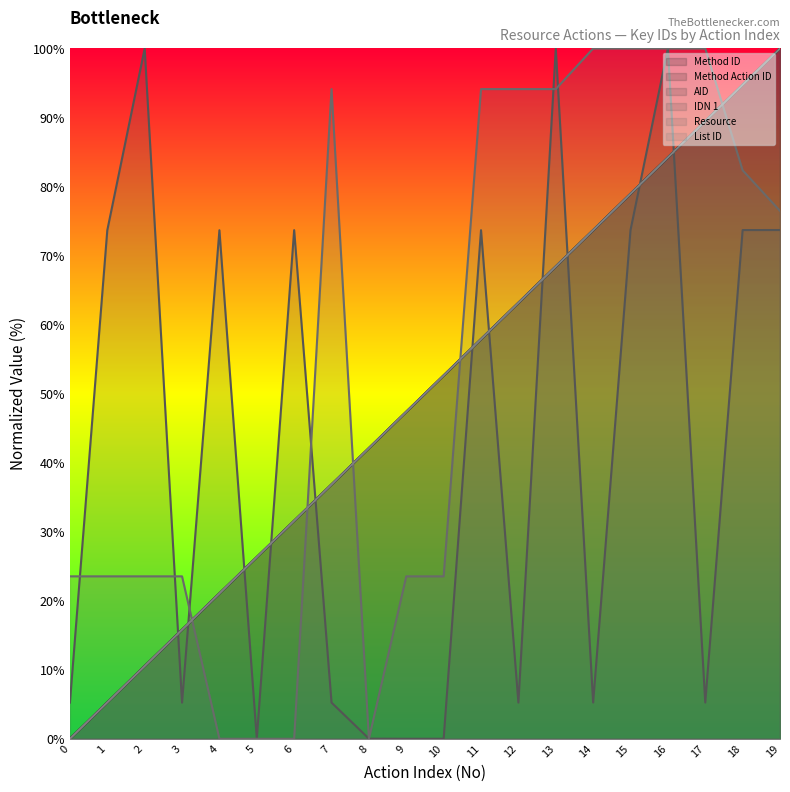

At which label does IDN 1 reach its peak?

16